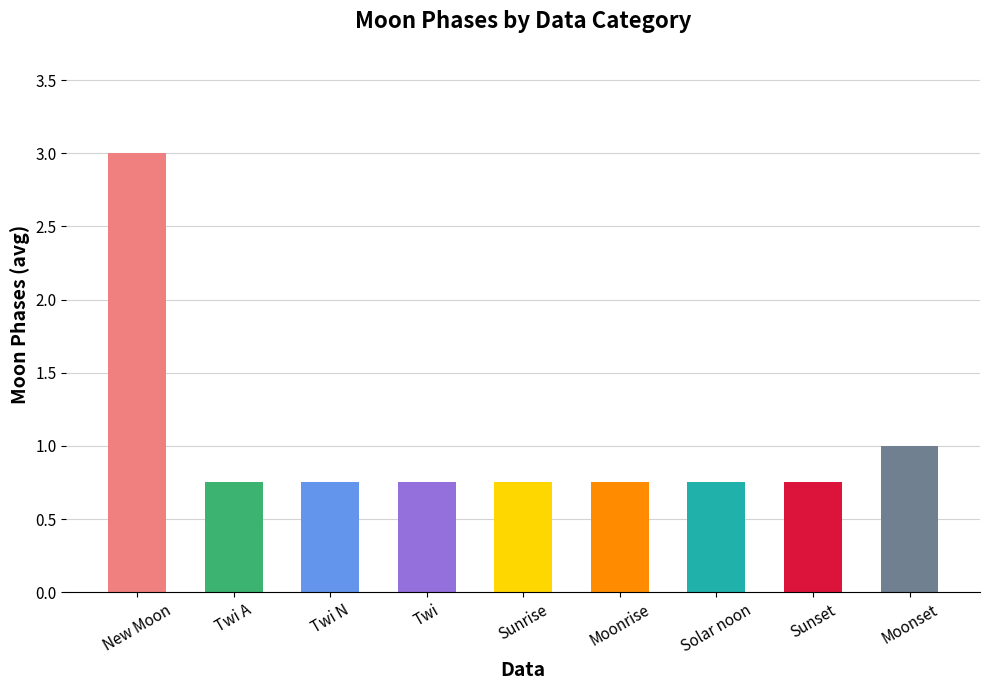

Is it true that the value at New Moon is 3.0?

True